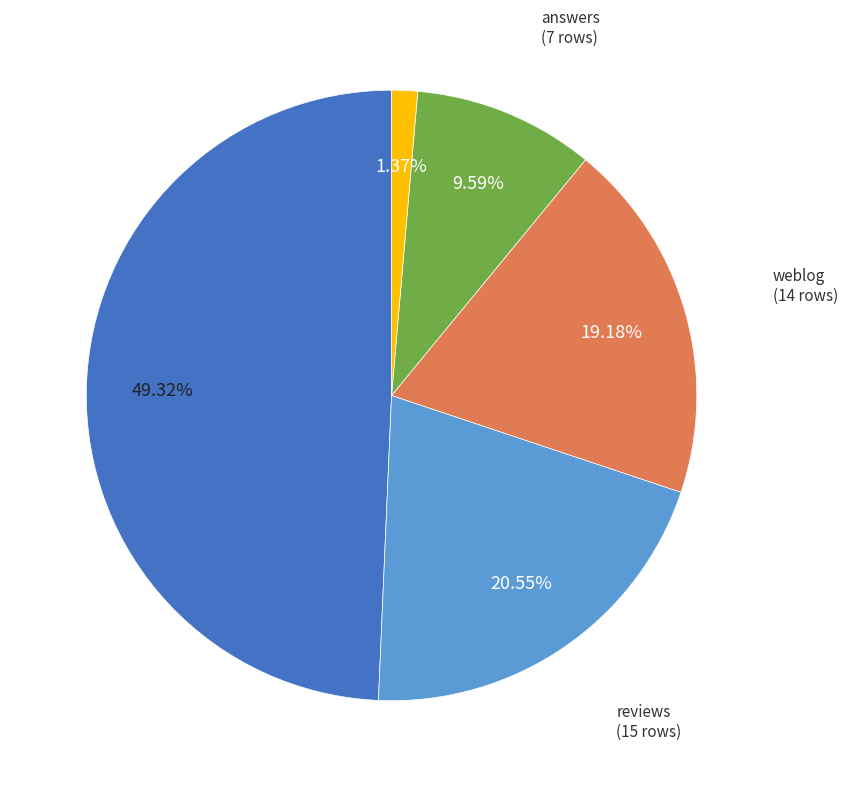

Is there a majority slice in this chart?

No